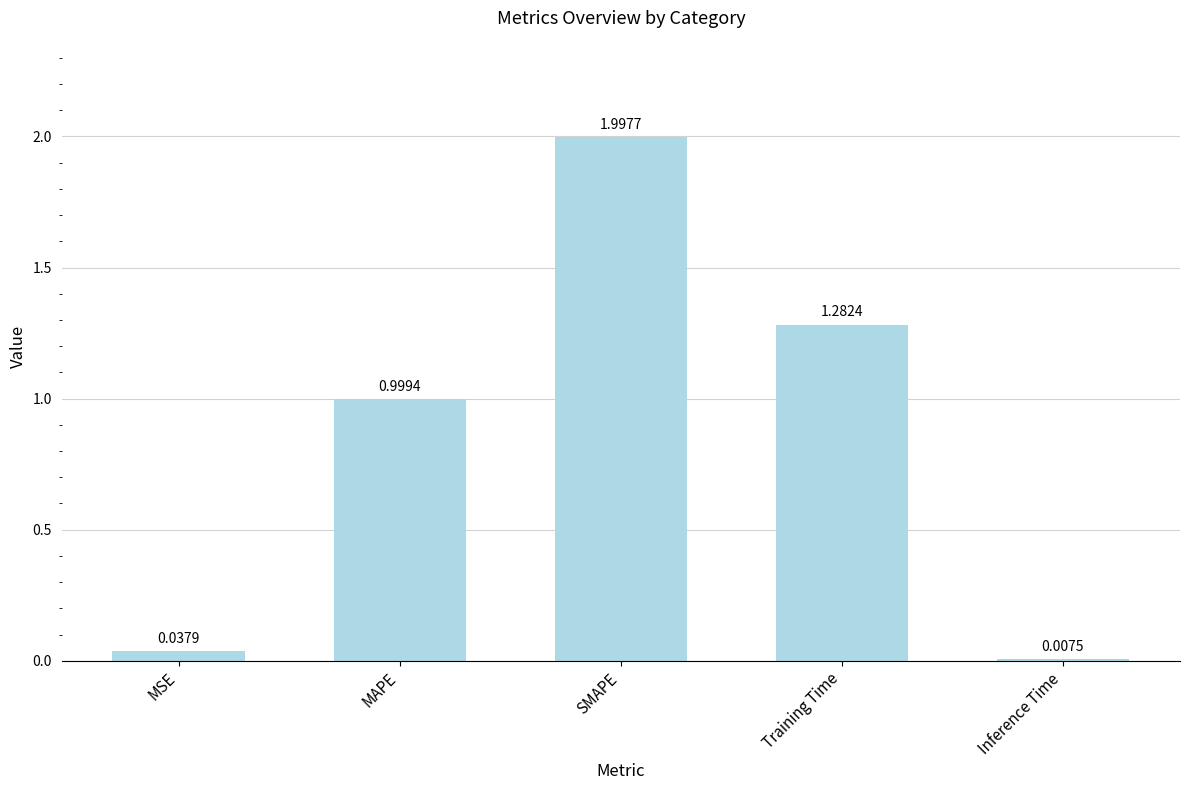

What is the sum of the values at MAPE and Training Time?

2.3